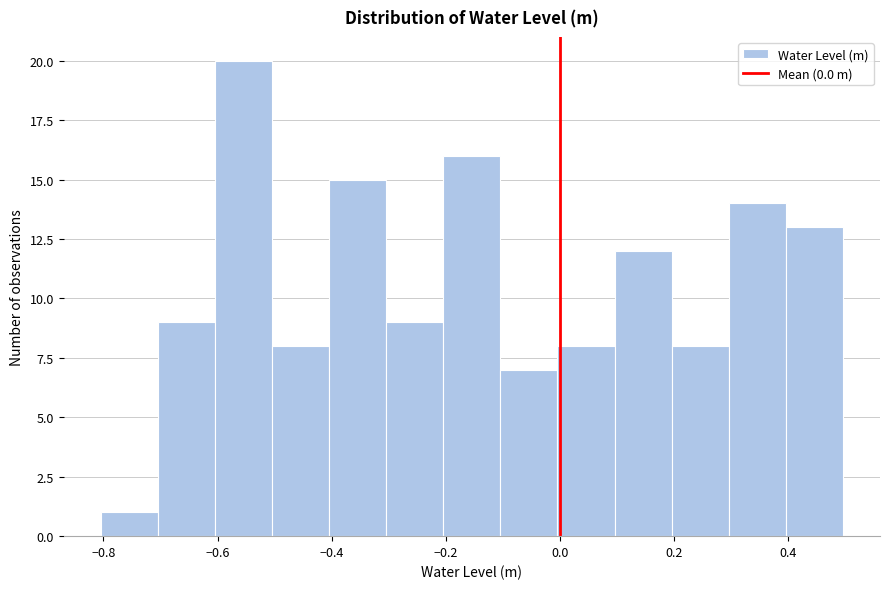

Which range on the x-axis has the tallest bar?

-0.6 to -0.5